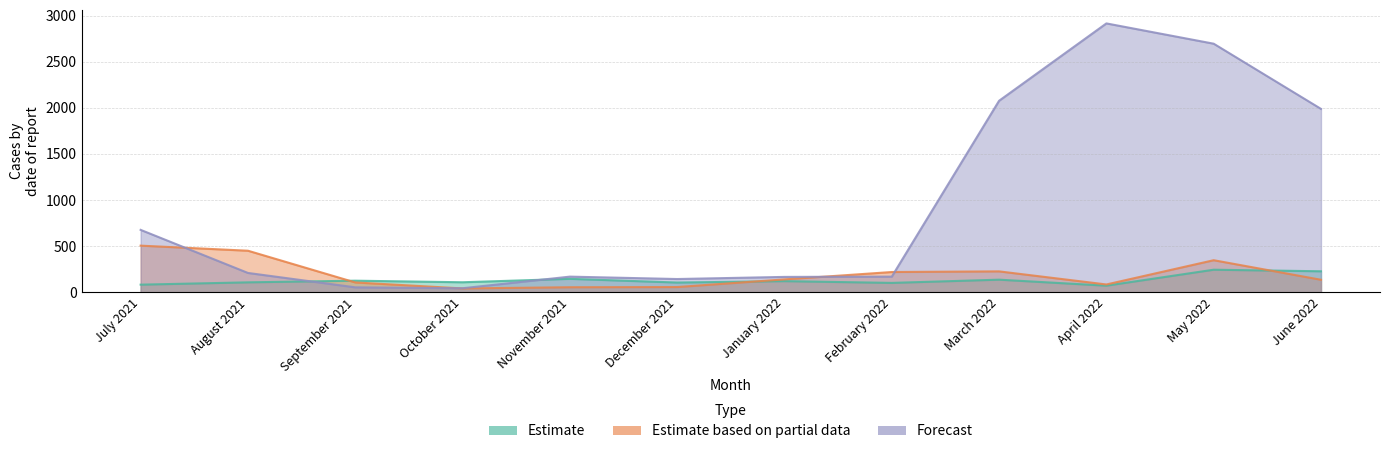

How many data points in Estimate are above 120?

5